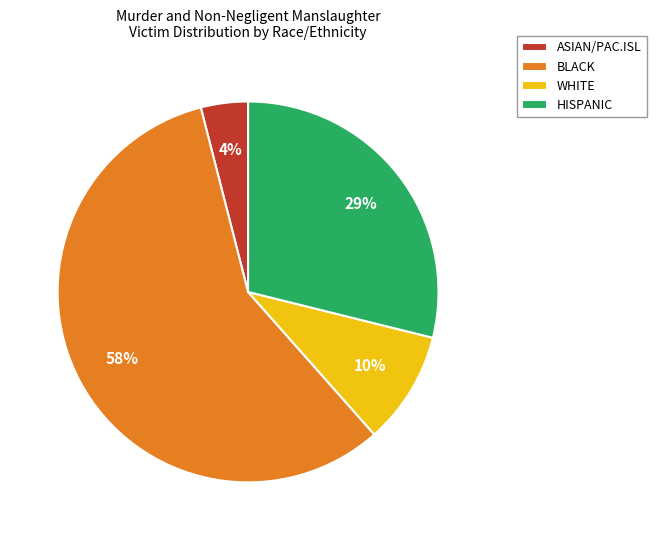

How many segments does this pie chart have?

4